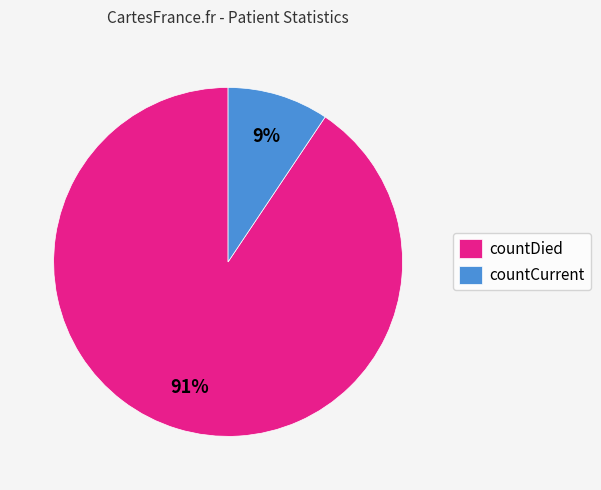

To the nearest percent, what is the combined percentage of countDied and countCurrent?

100%